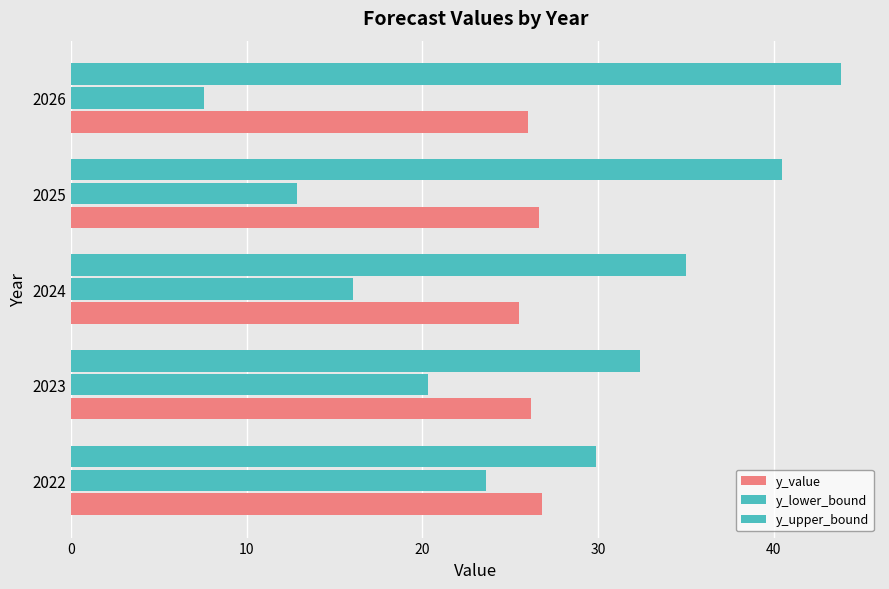

How many values in the y_upper_bound series are below 35?

2